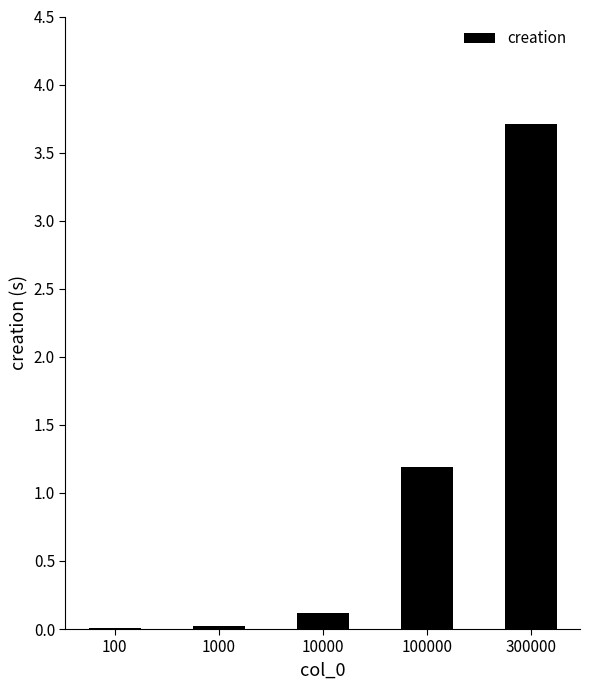

What is the greatest value displayed?

3.7